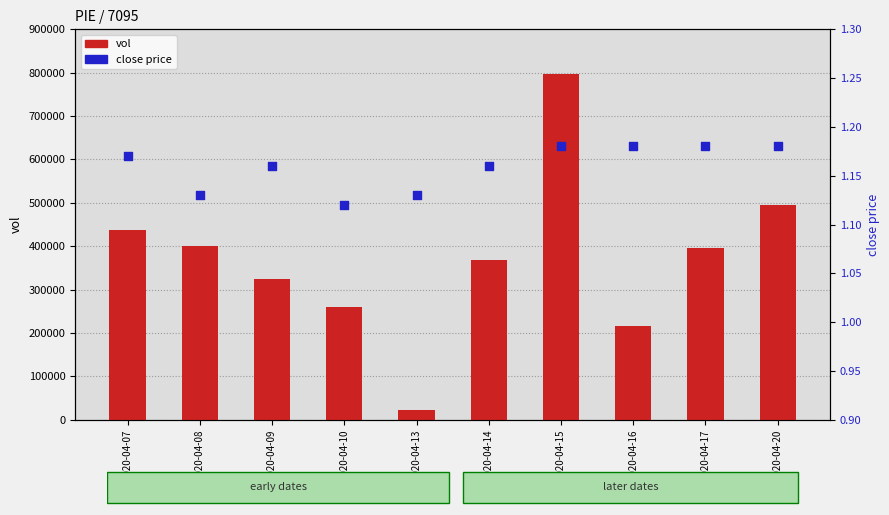

Which series has the largest Y range (max minus min)?

vol